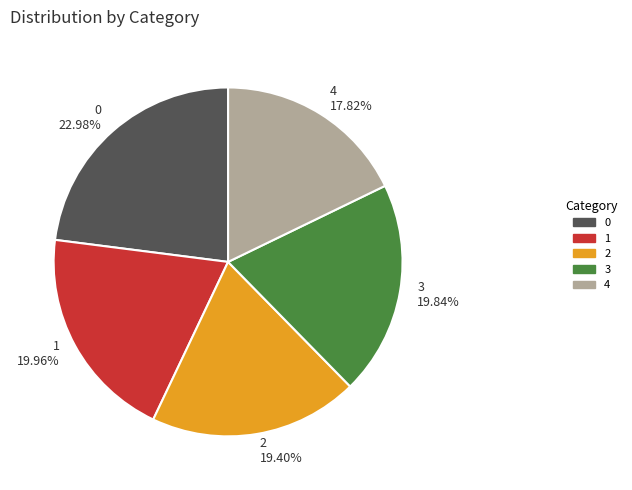

How many slices are in this pie chart?

5